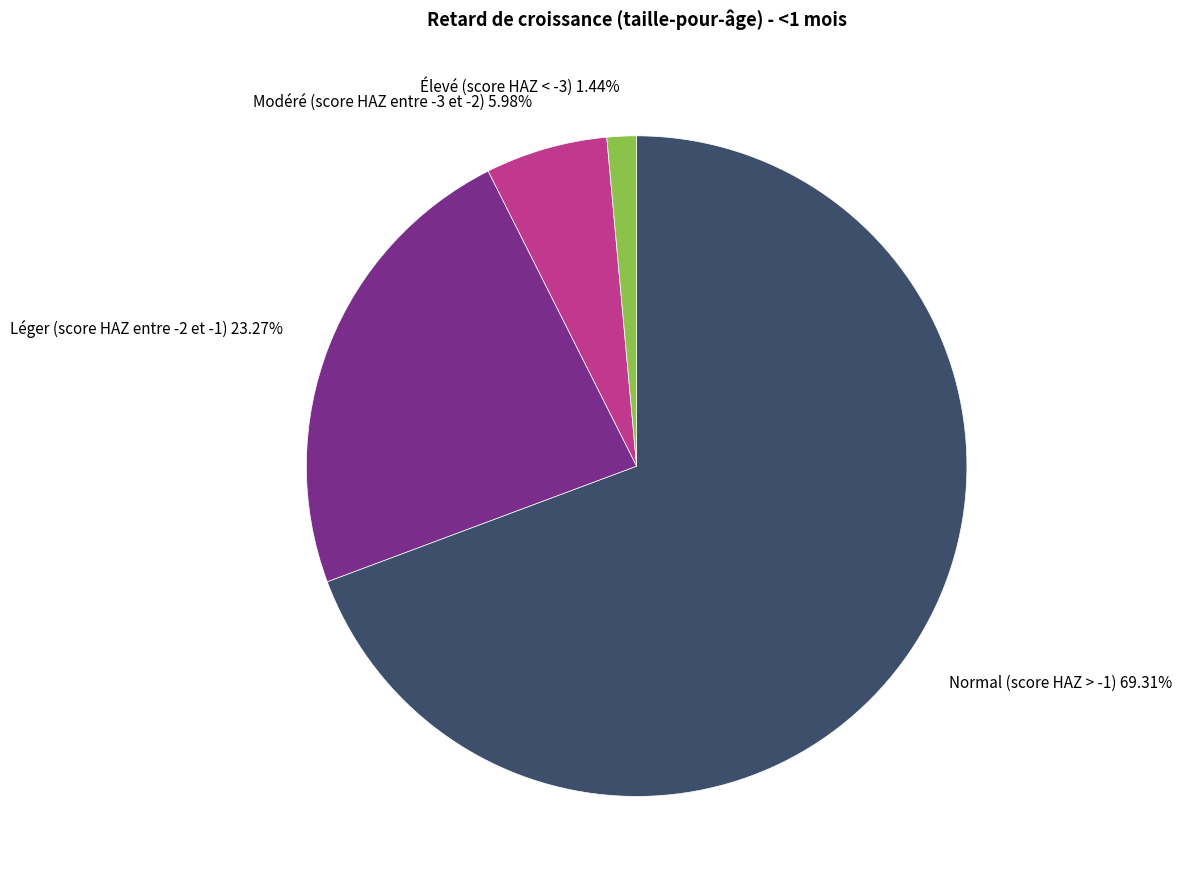

To the nearest percent, what portion does Normal (score HAZ > -1) represent?

69%